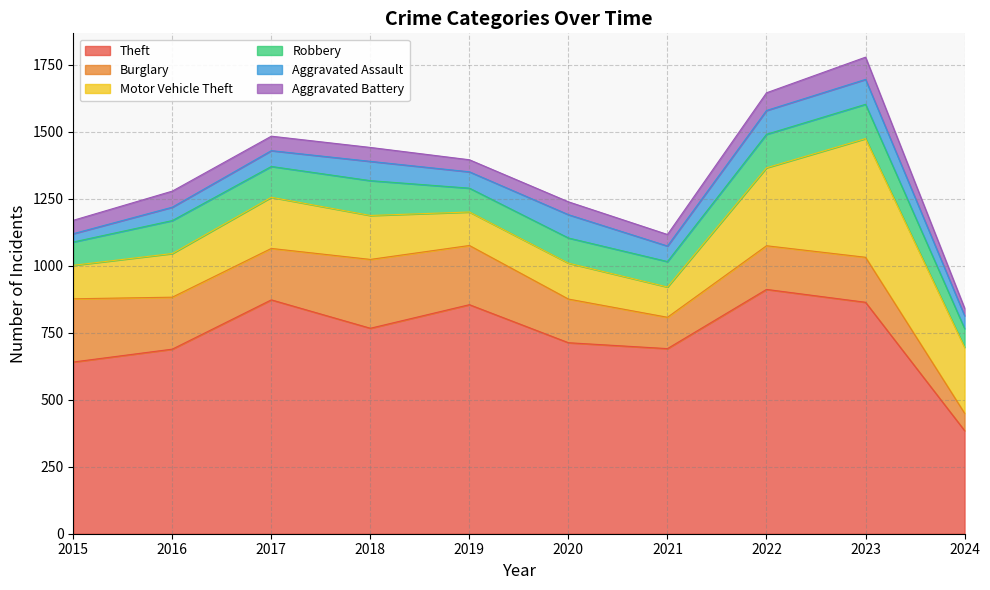

What is the difference between the highest and lowest values at 2022?

846